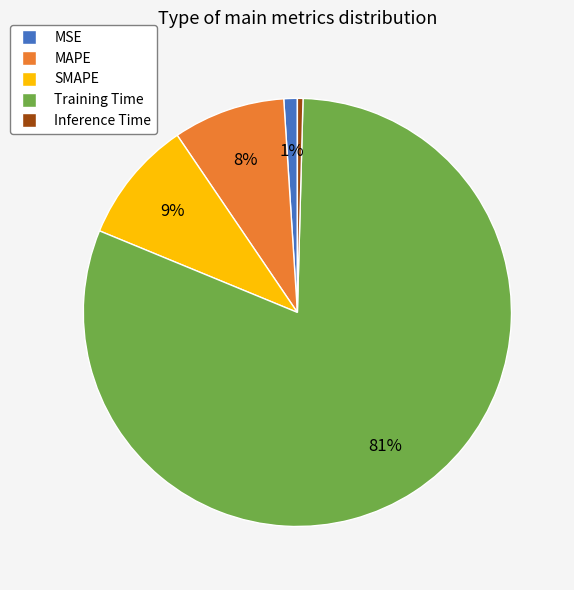

Which slice is the largest?

Training Time